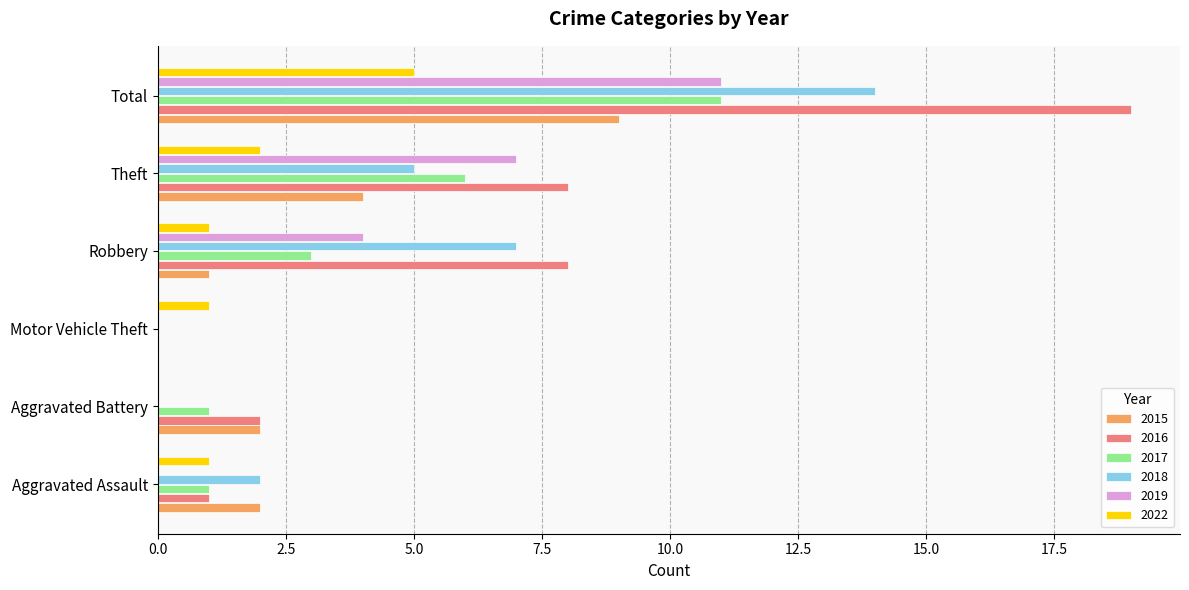

What is the sum of the 2015 values at Robbery and Theft?

5